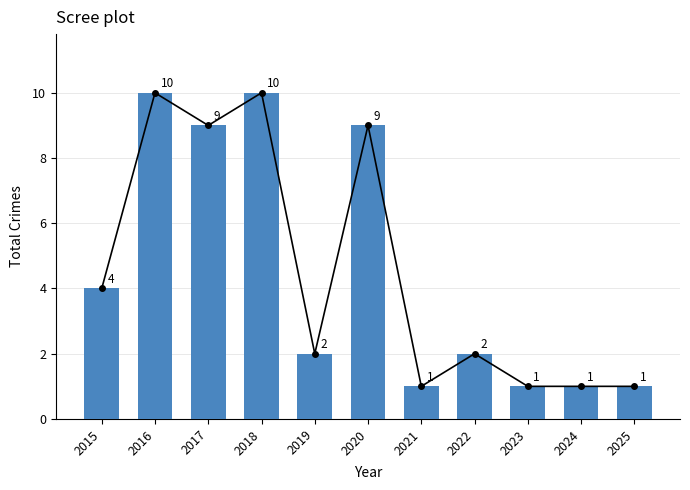

What is the change in value from 2017 to 2019?

-7